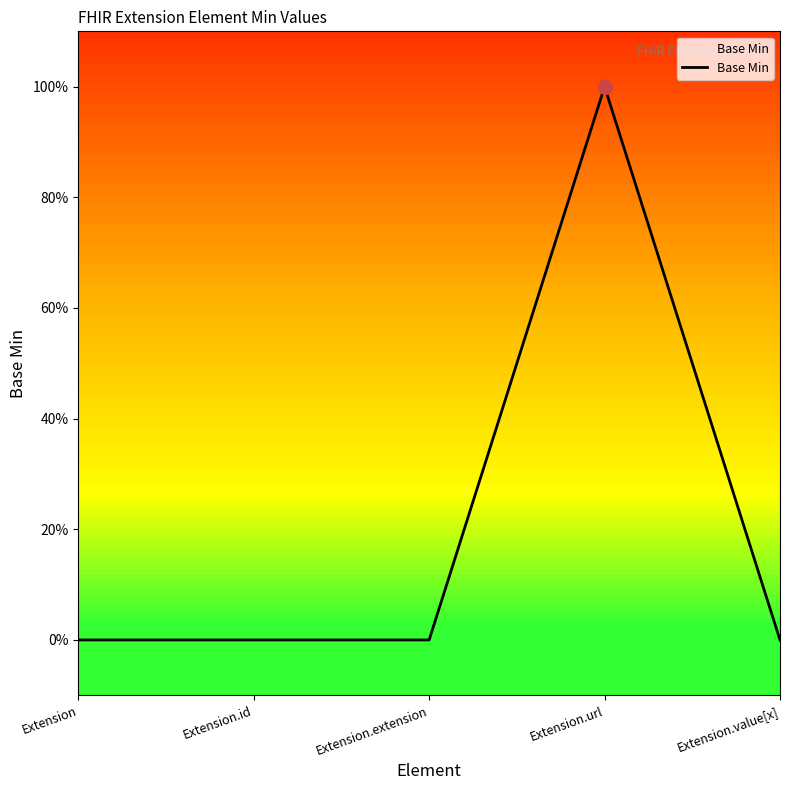

Does the chart display data point markers on the line(s)?

No